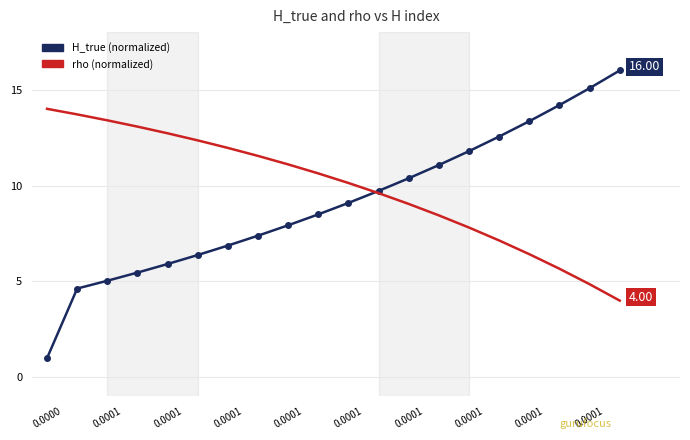

List the series in order of their peak value, highest first.

H_true (normalized), rho (normalized)